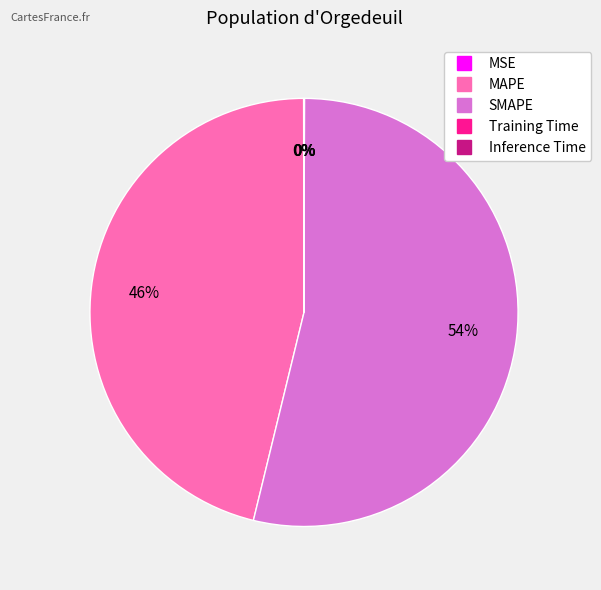

True or false: MAPE accounts for 58% of the total.

False